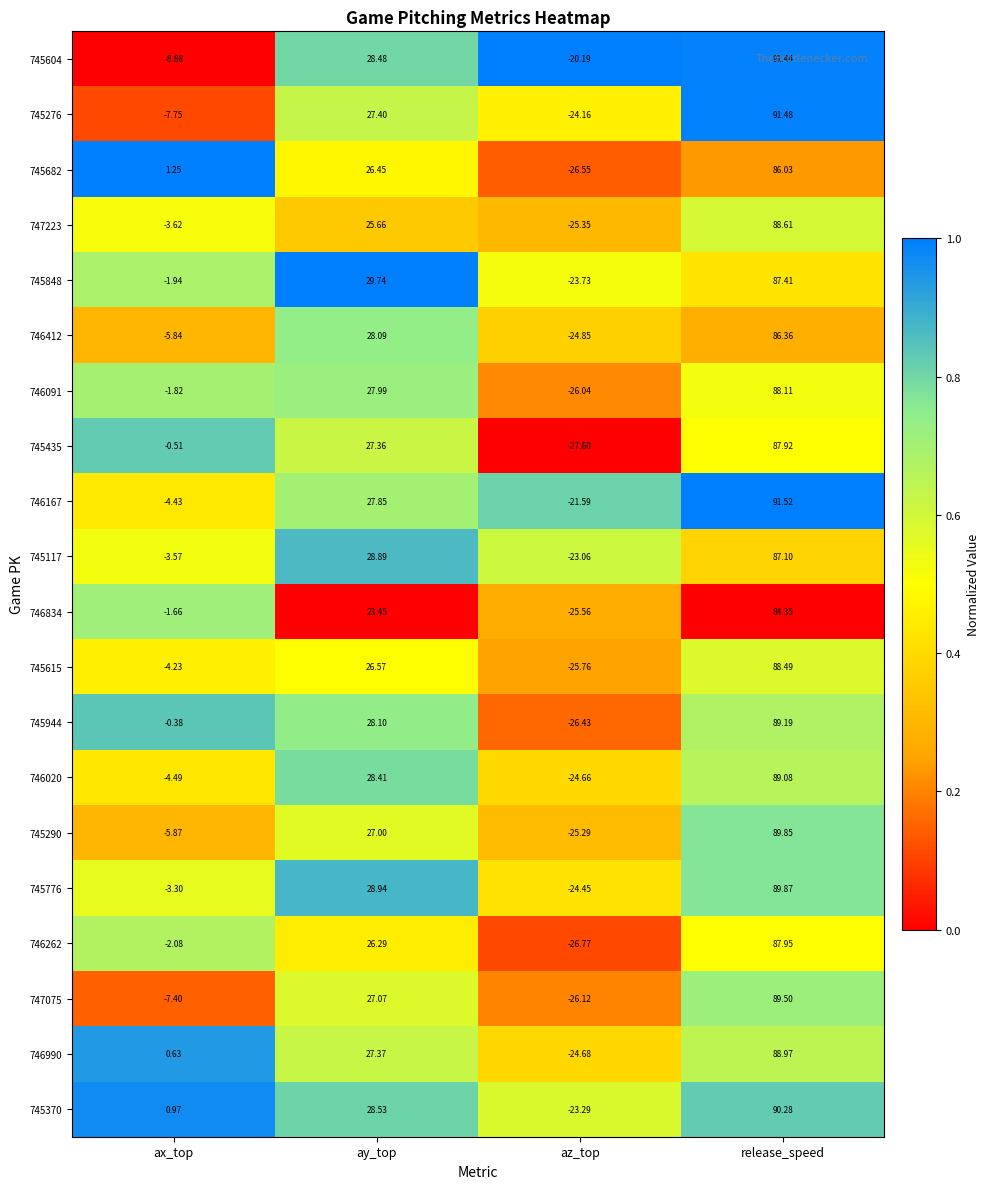

Rank the categories by 746412 value from highest to lowest.

release_speed, ay_top, ax_top, az_top